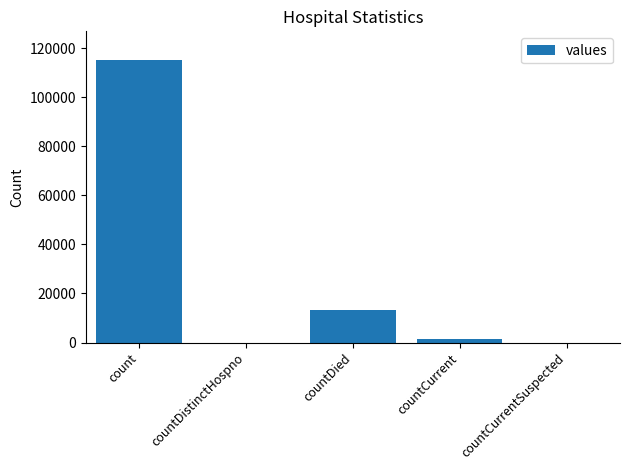

Where is the data nearest to the value 57689?

countDied